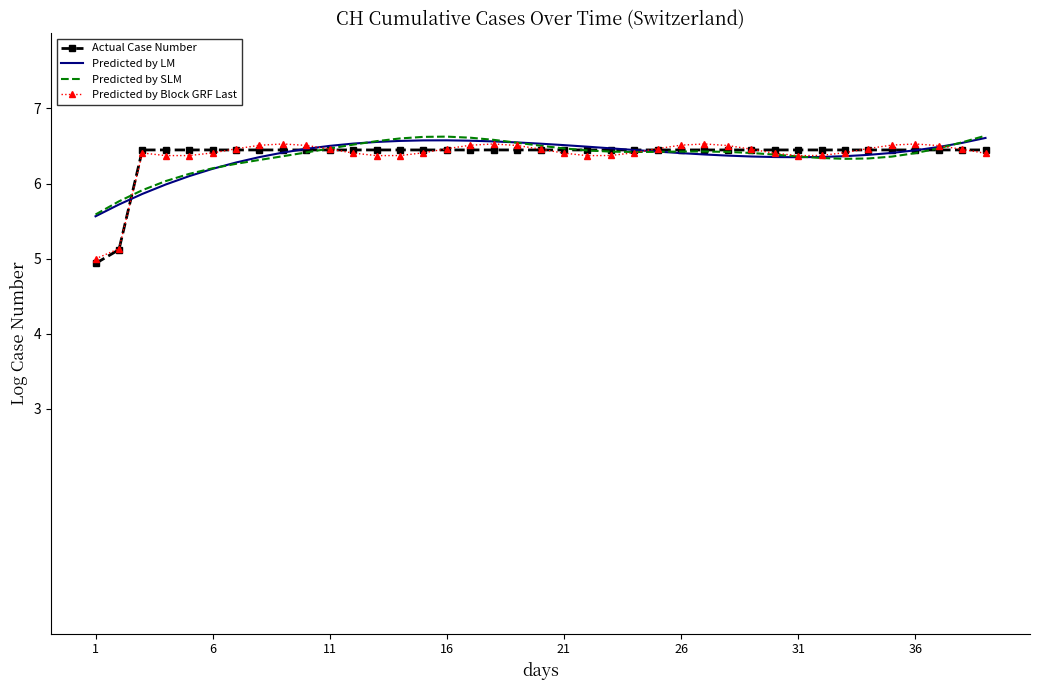

Which series has the largest range (max minus min)?

Predicted by Block GRF Last